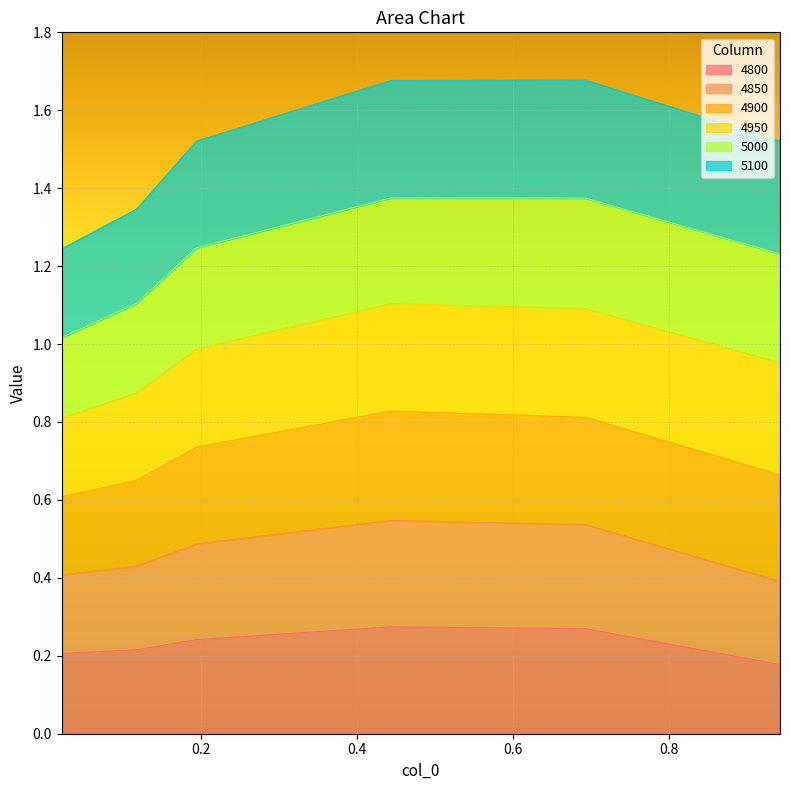

What is the difference between the 4800 values at 0.6931506849315069 and 0.02191780821917808?

0.1